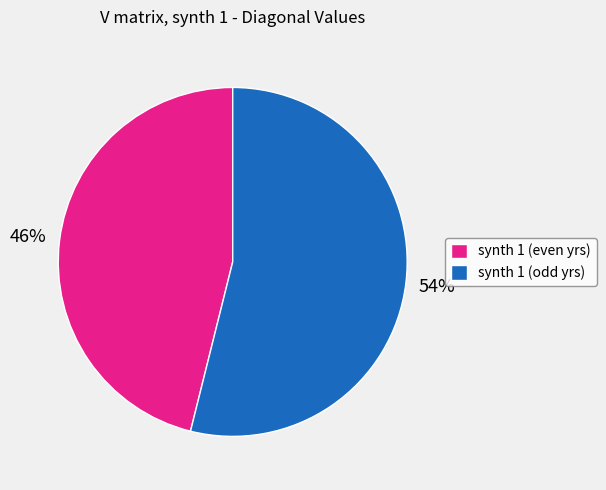

Is synth 1 (odd yrs) the majority of the pie?

Yes